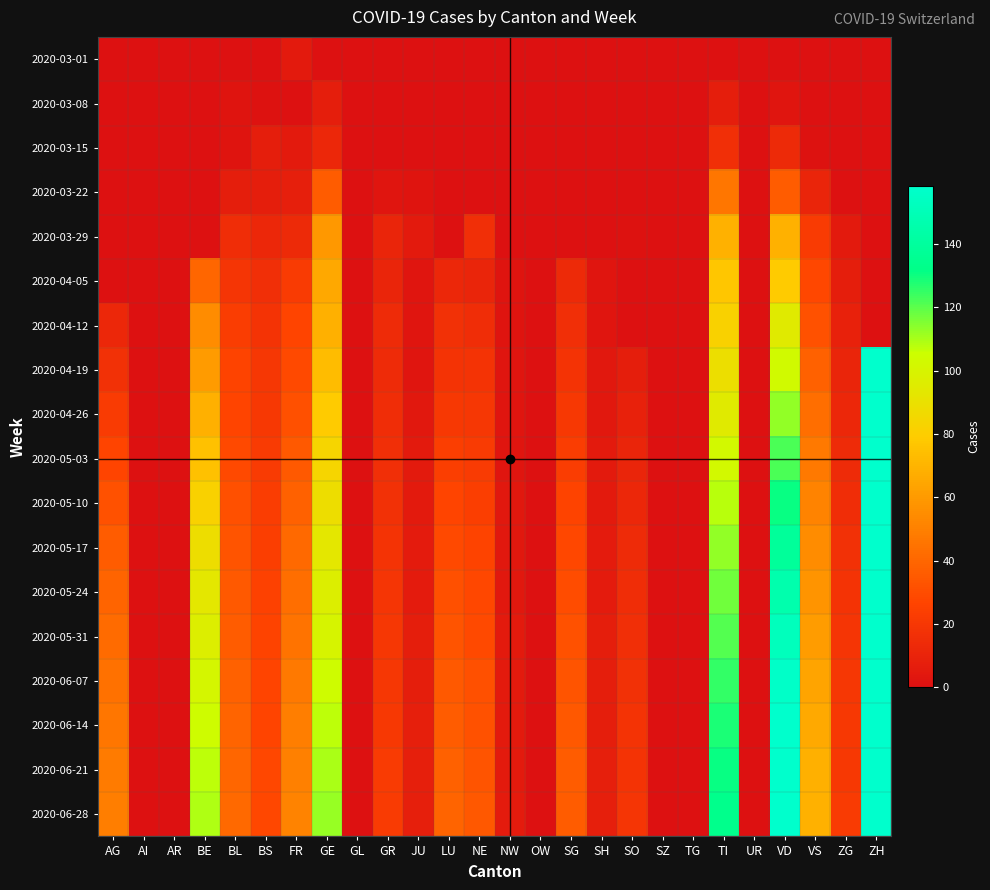

Which series has the largest range (max minus min)?

2020-06-28